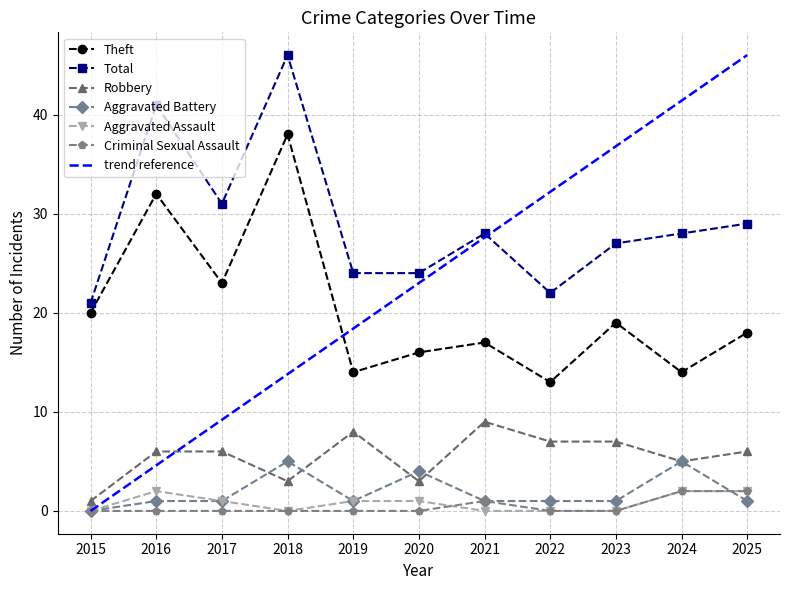

What is the total value across all series at 2023?

54